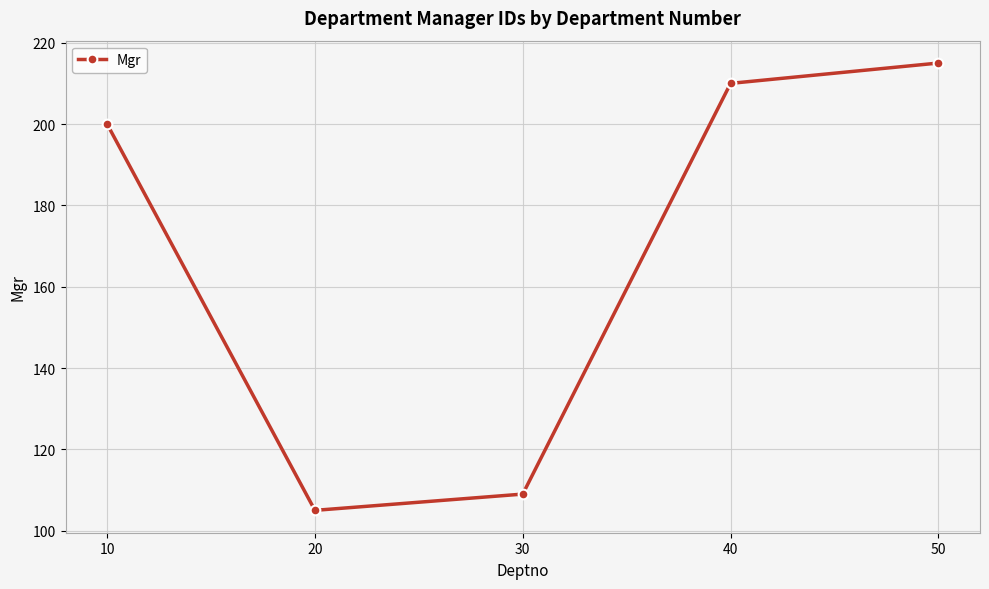

At which category does the chart reach its peak across all series?

50